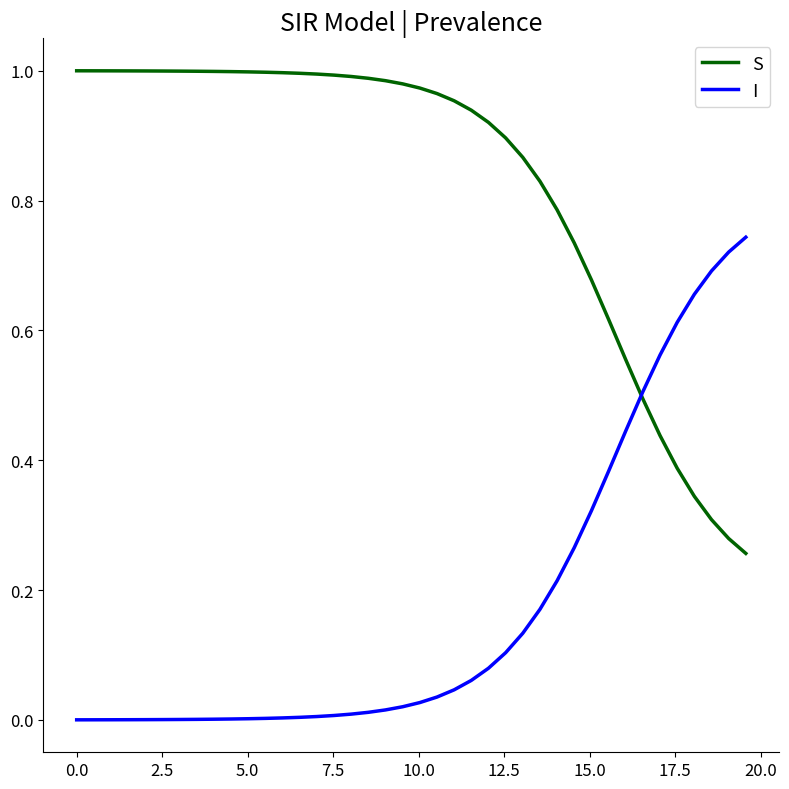

Which series has the largest total across all categories?

S